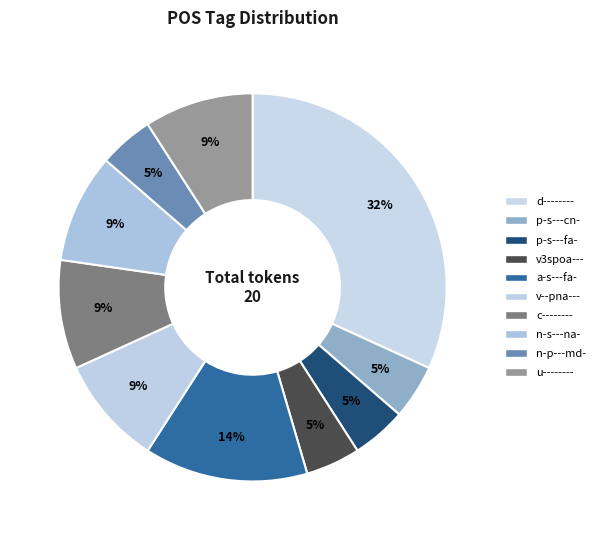

What is the largest slice in the pie chart?

d--------